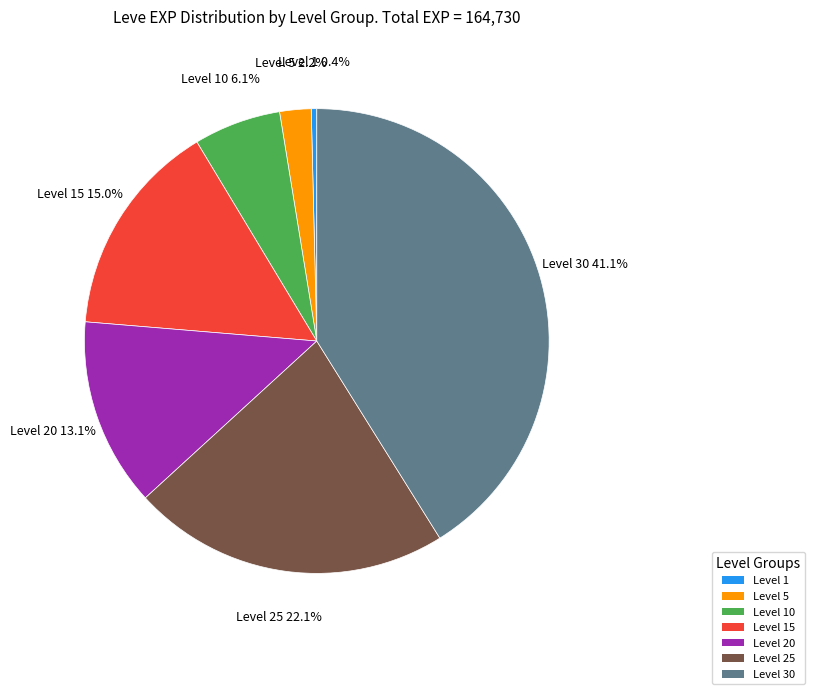

Is there a majority slice in this chart?

No